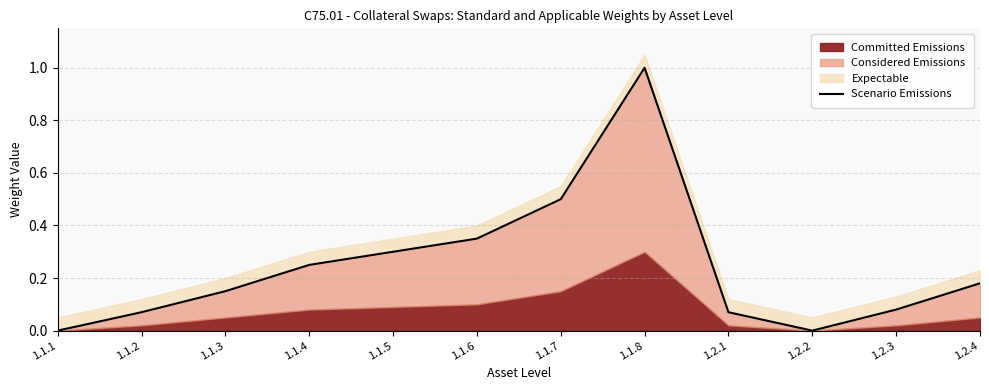

How many points are lower than both their immediate neighbors (excluding endpoints)?

1